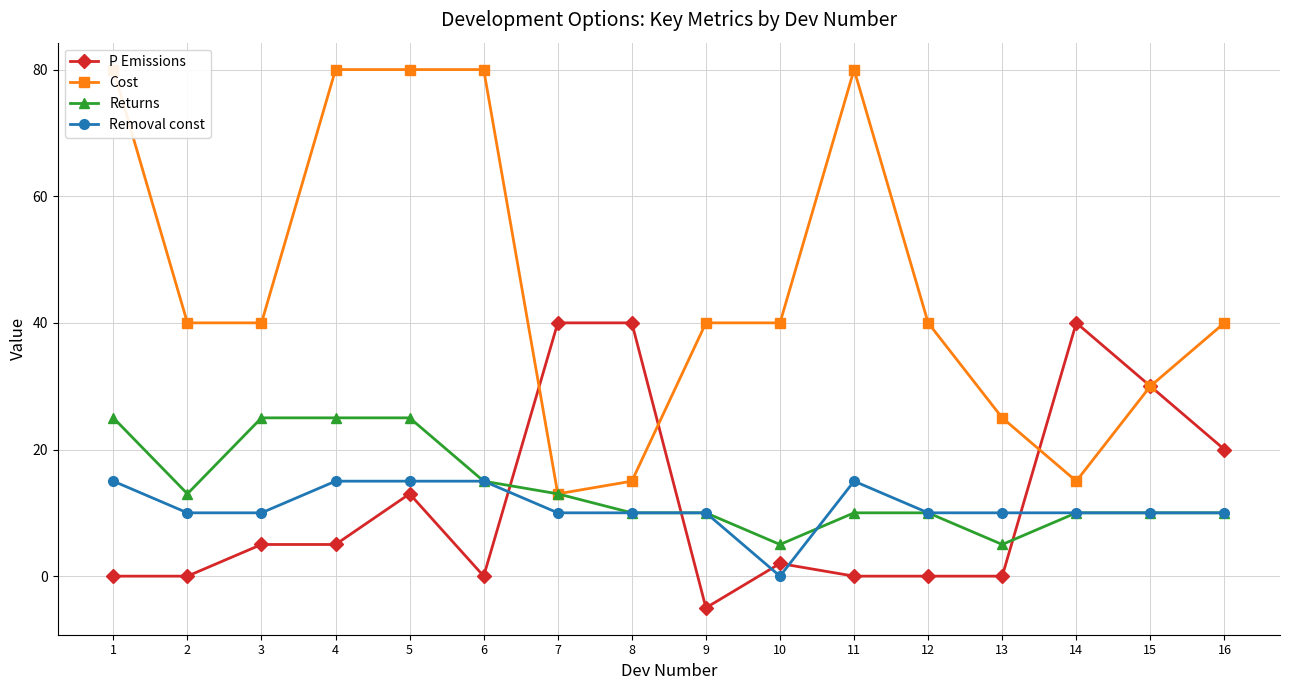

Does the chart have visible grid lines?

Yes